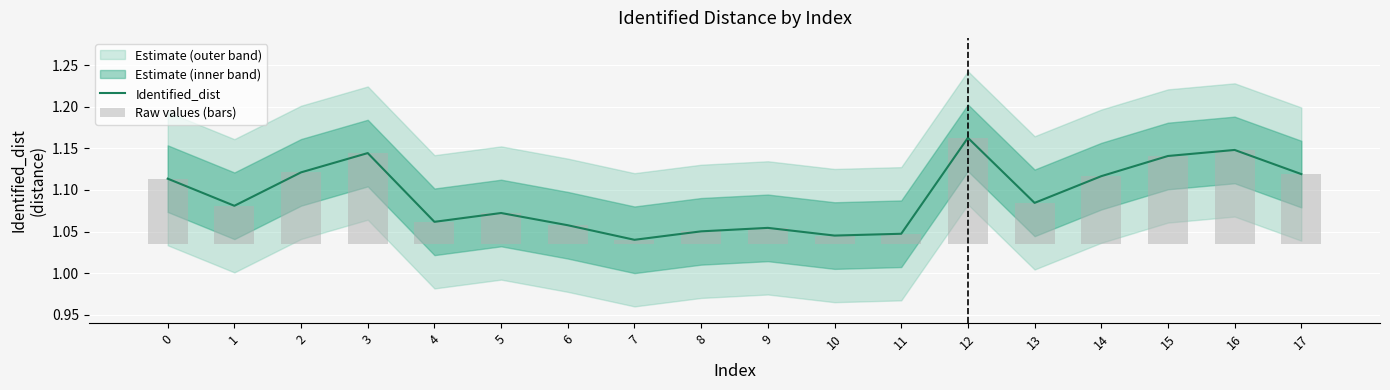

True or false: Identified_dist has a value of 0.7 at 3.

False